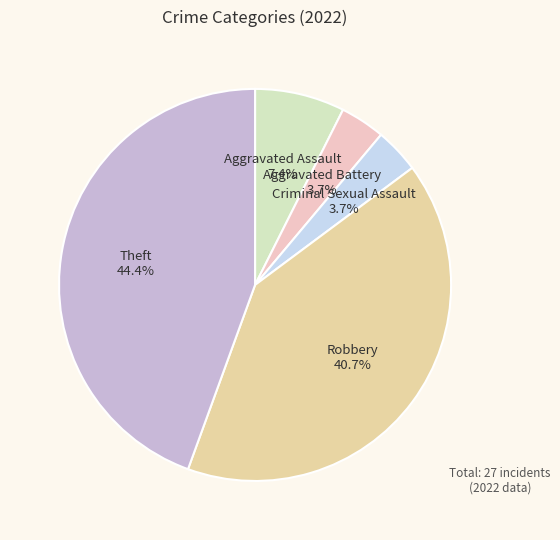

How many segments does this pie chart have?

5